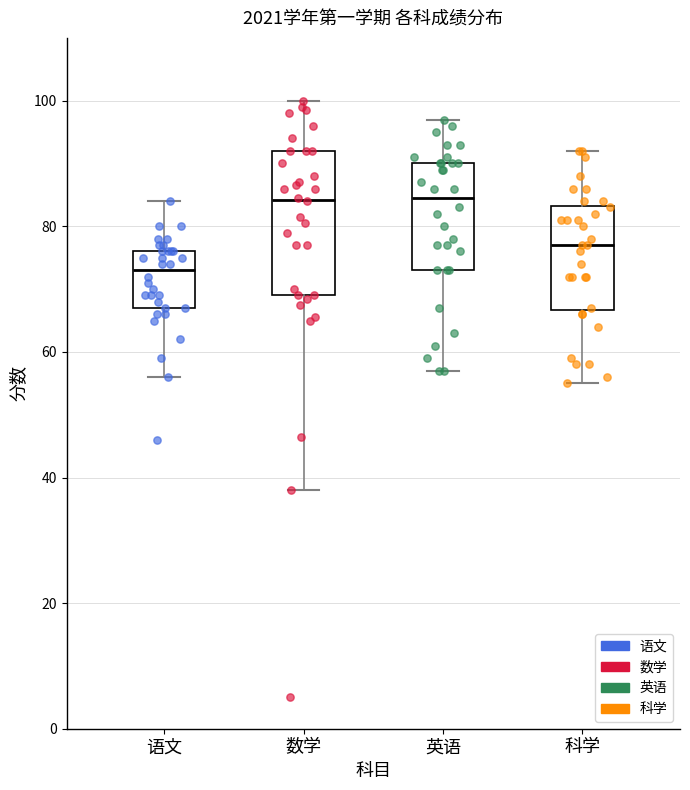

Where is the upper edge of the box for 英语 on the y-axis? The values are not printed on the chart, so give them approximately, as read against the axis.

90